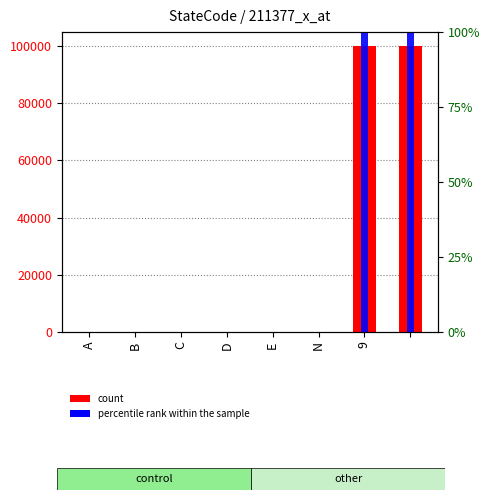

How many data points in ID are less than 5?

4